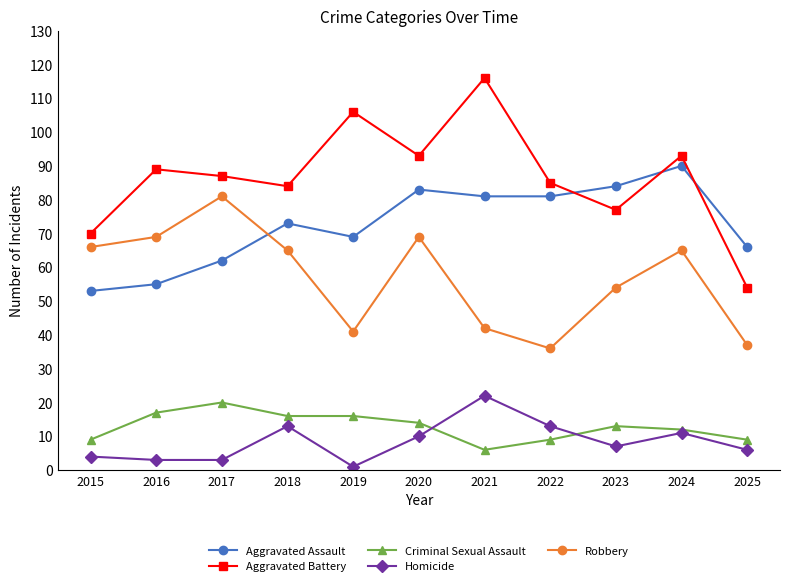

Is this an area chart (filled region under the line)?

No